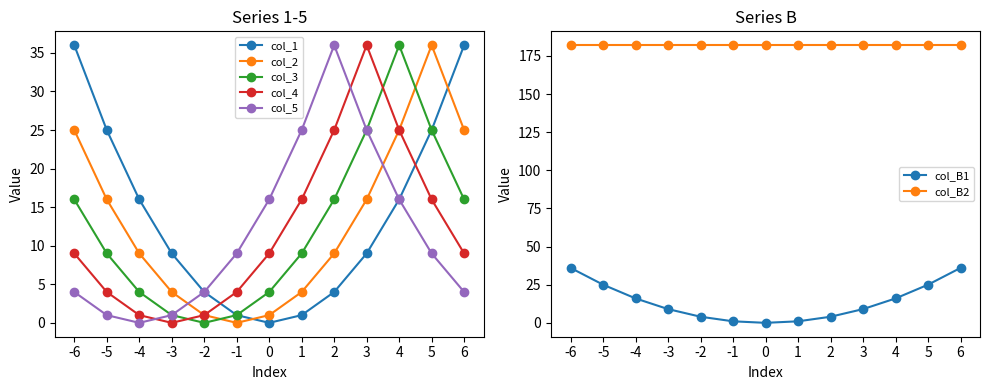

What is the value of the series_B1 point at the 5th from the left?

4